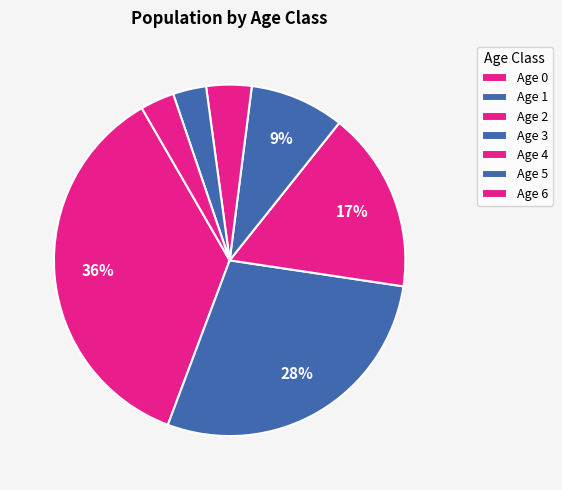

Which slice is the smallest?

Age 5